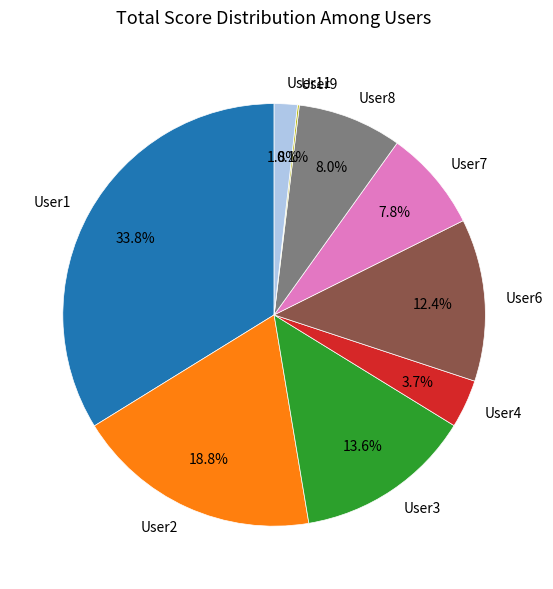

To the nearest percent, what percentage of the pie is User7?

8%